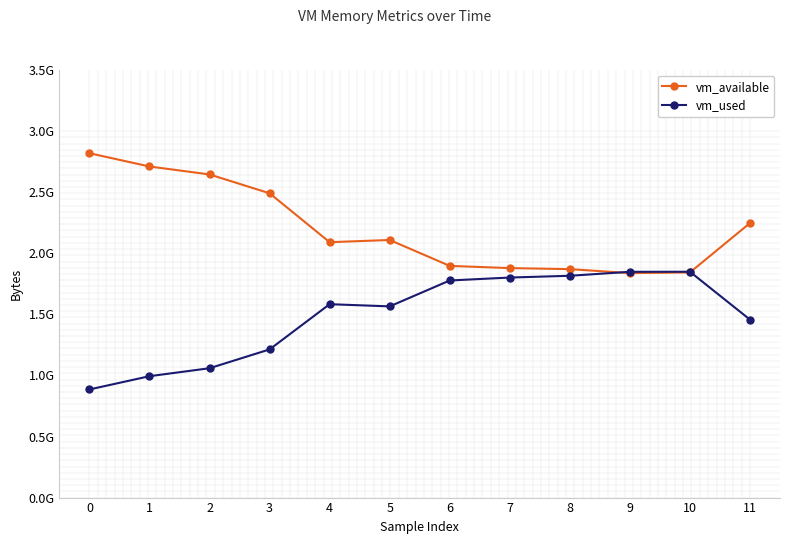

Where is the first local maximum for vm_used?

4